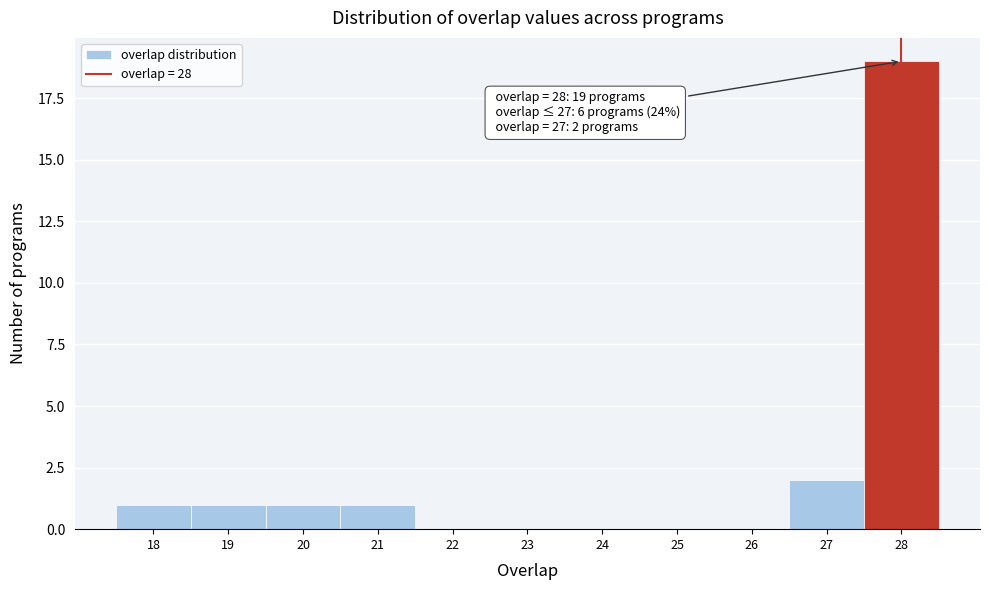

Which range on the x-axis has the tallest bar?

27.5 to 28.5